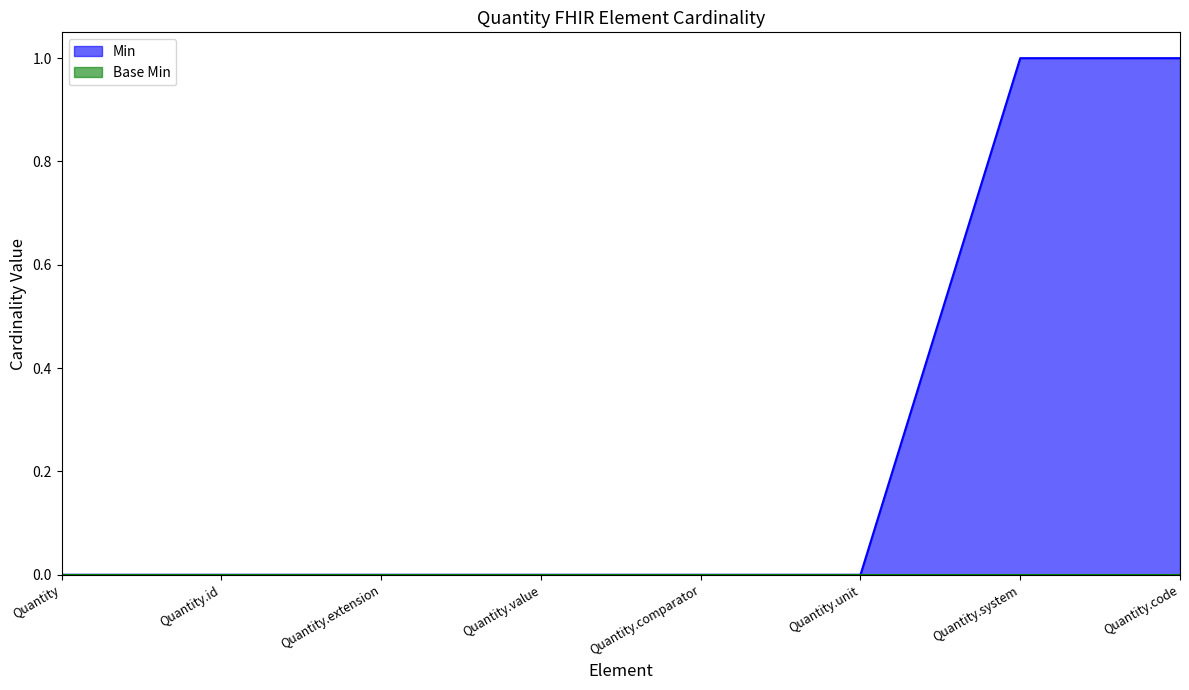

What is the label of the 6th point from the left?

Quantity.unit